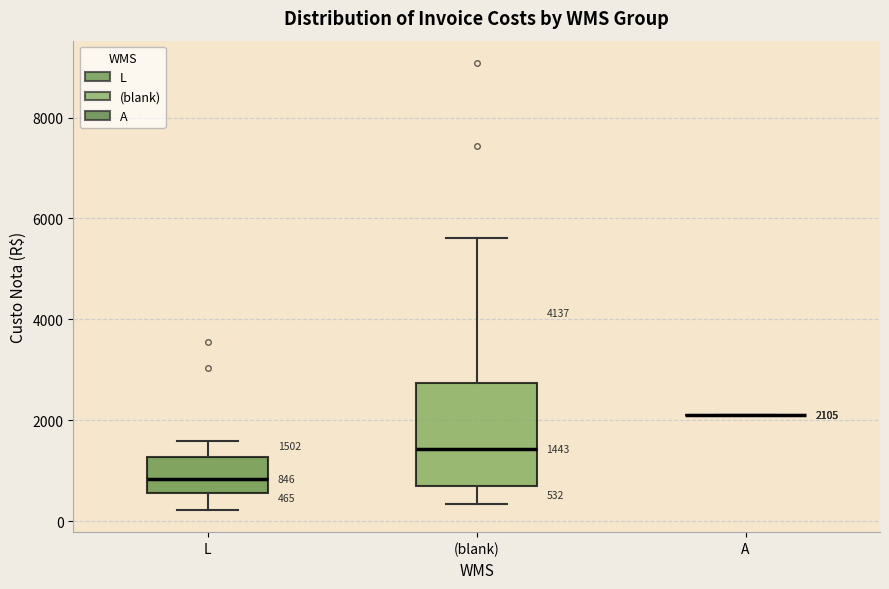

Comparing the boxes themselves (not the whiskers), which one is the tallest?

(blank)